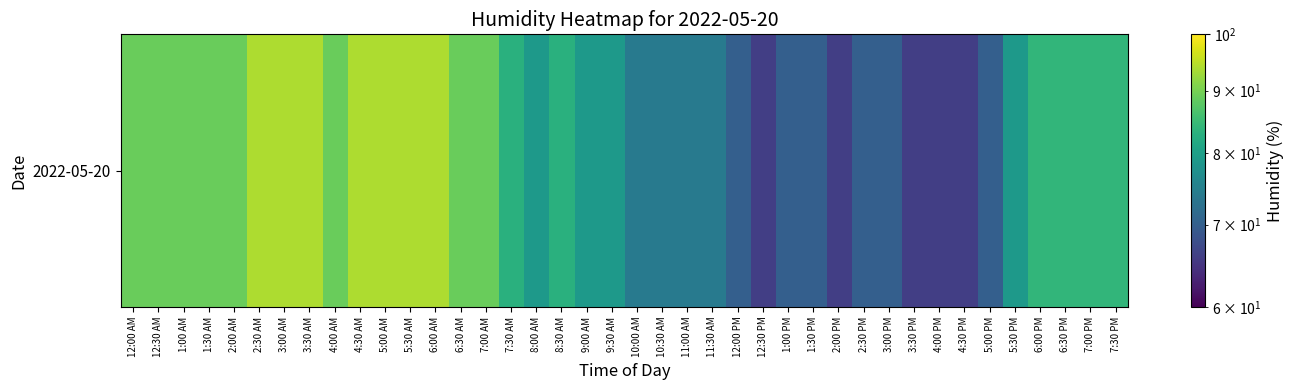

What is the difference between the second highest and second lowest values?

28